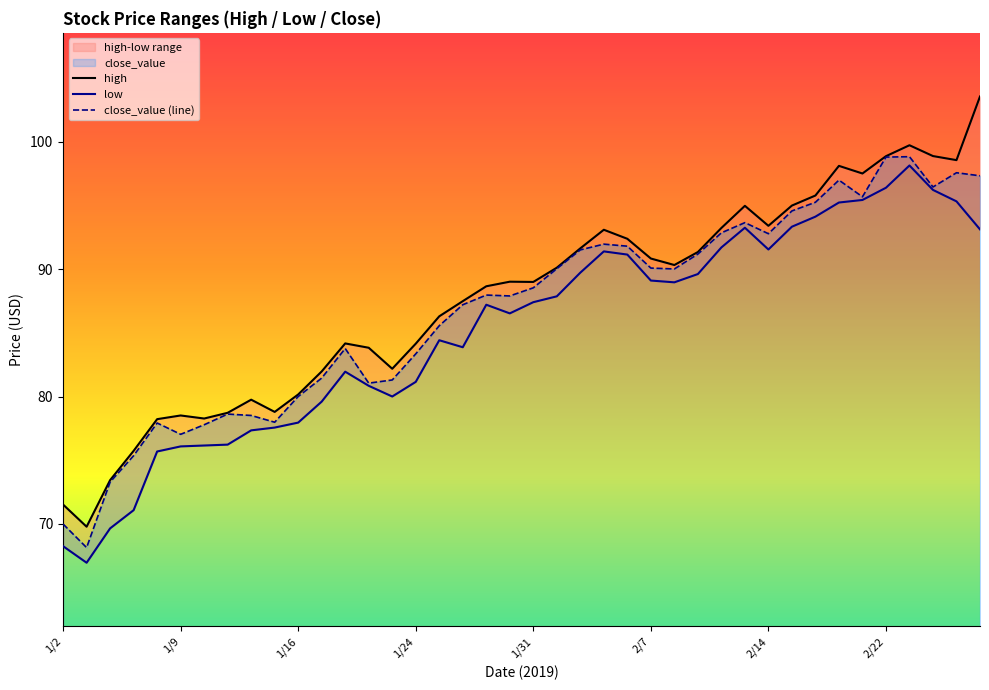

List the series in order of their peak value, highest first.

high, close_value, low